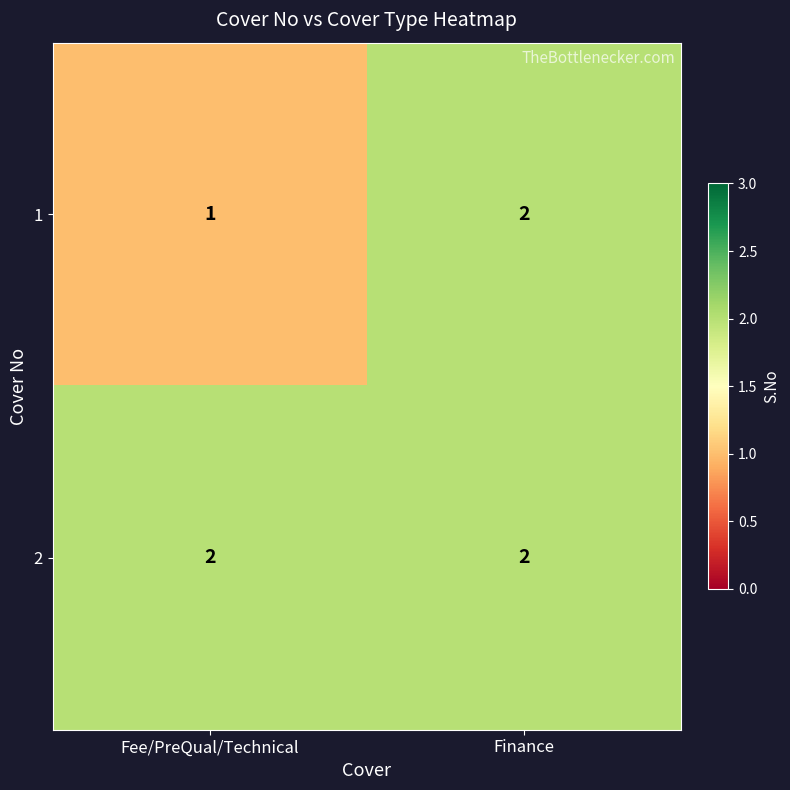

Reading right to left, what are all the values shown in this chart?

1: Finance=2	Fee/PreQual/Technical=1
2: Finance=2	Fee/PreQual/Technical=2